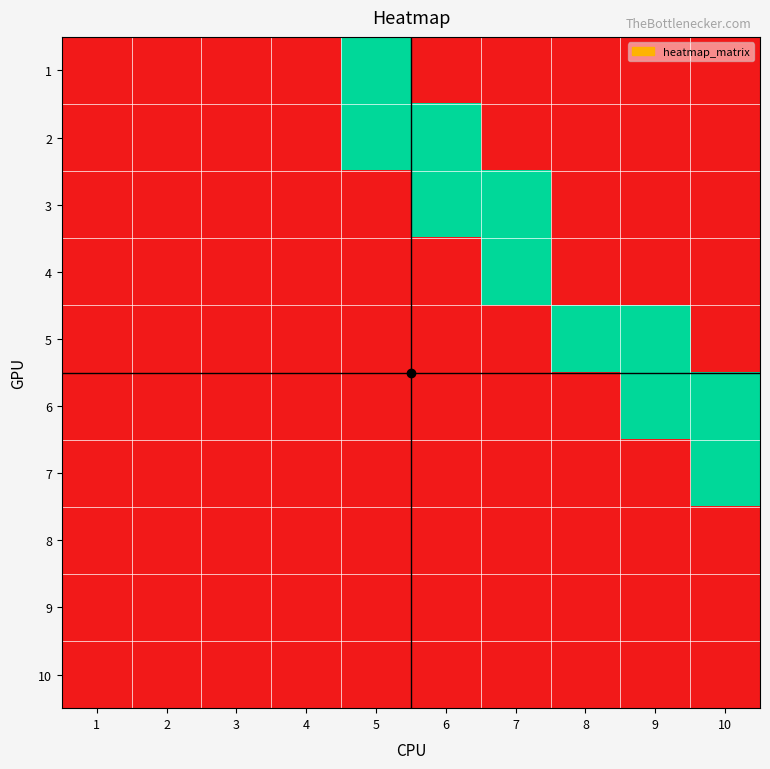

Which series has the largest range (max minus min)?

1